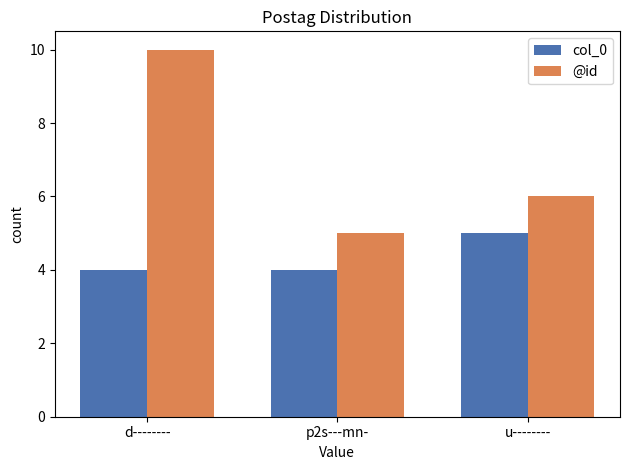

Is the value of @id at d-------- greater than the value of col_0 at p2s---mn-?

Yes